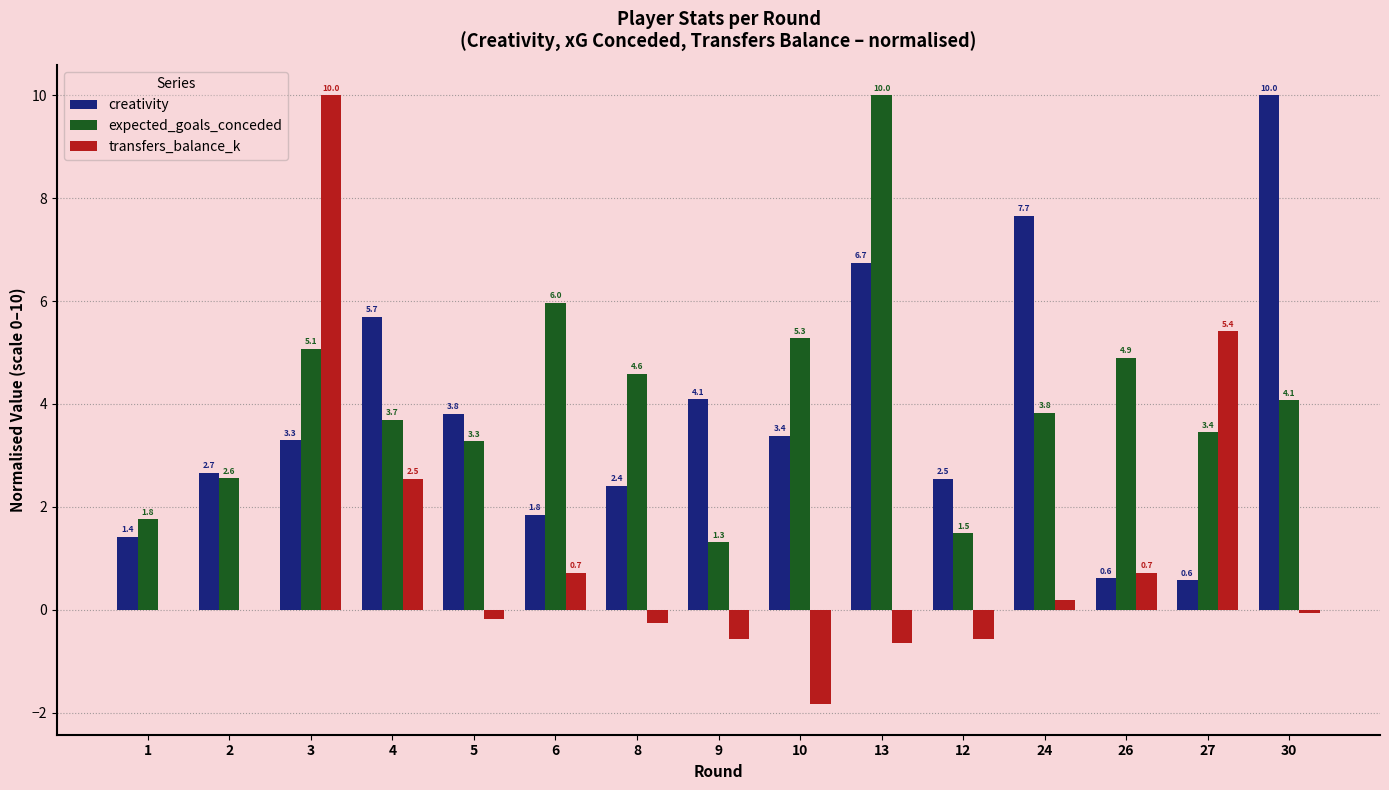

What is the sum of the transfers_balance_k values at 4 and 2?

2.5